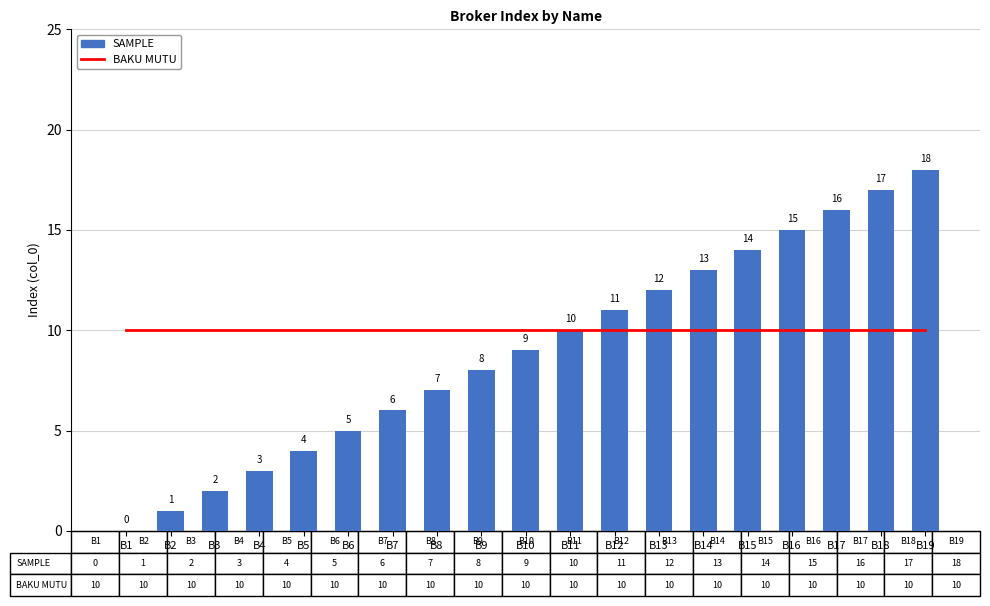

At B18, list the series in order from largest to smallest.

SAMPLE, BAKU MUTU